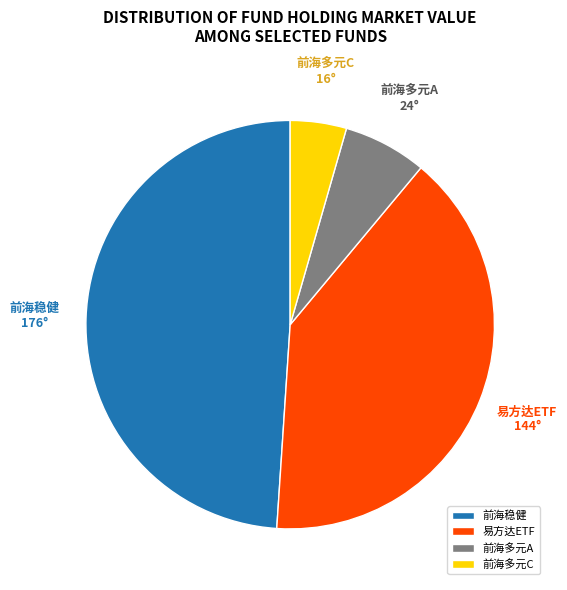

How many segments does this pie chart have?

4